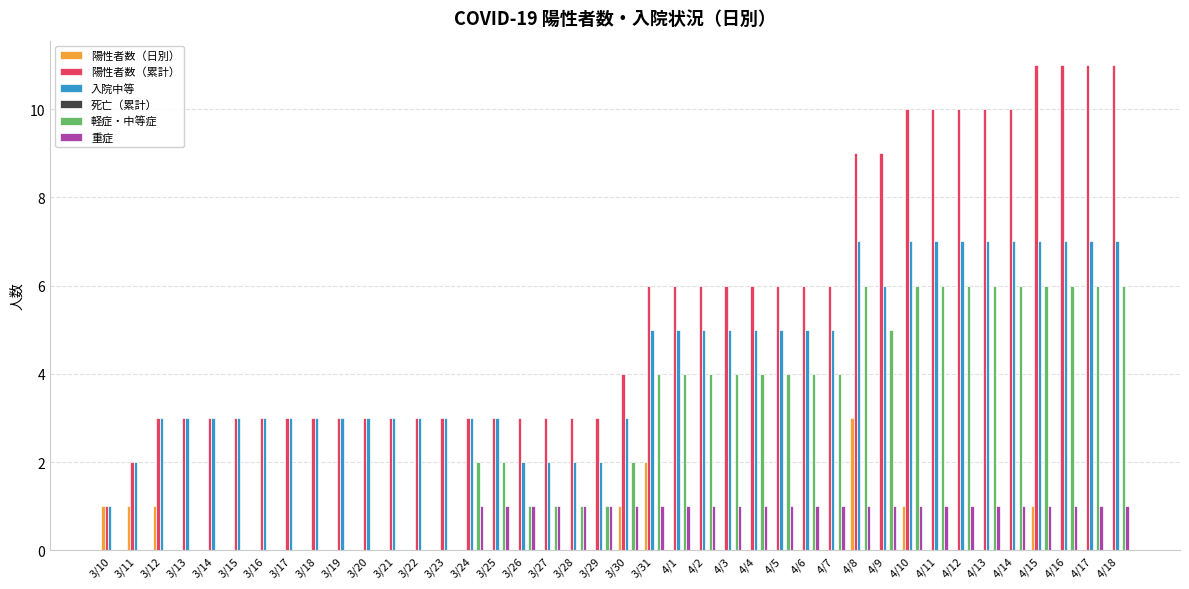

What is the maximum value shown in the chart?

11